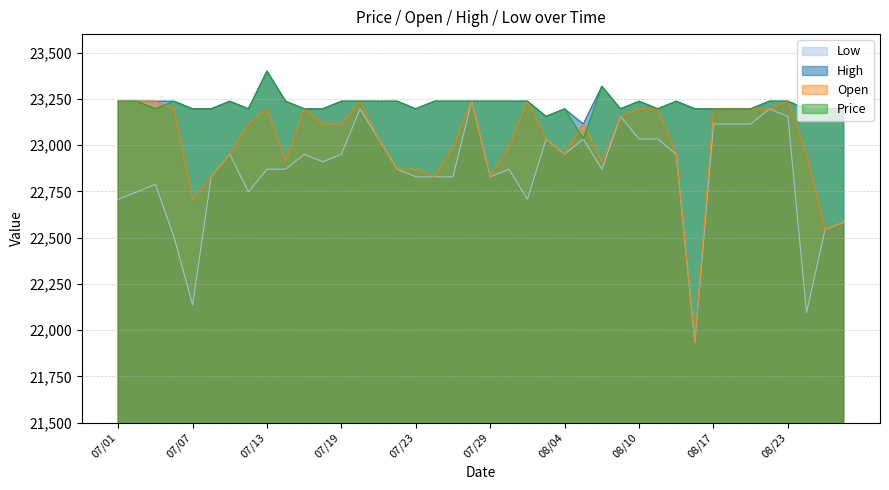

Between 07/12 and 07/28, which is larger?

07/28